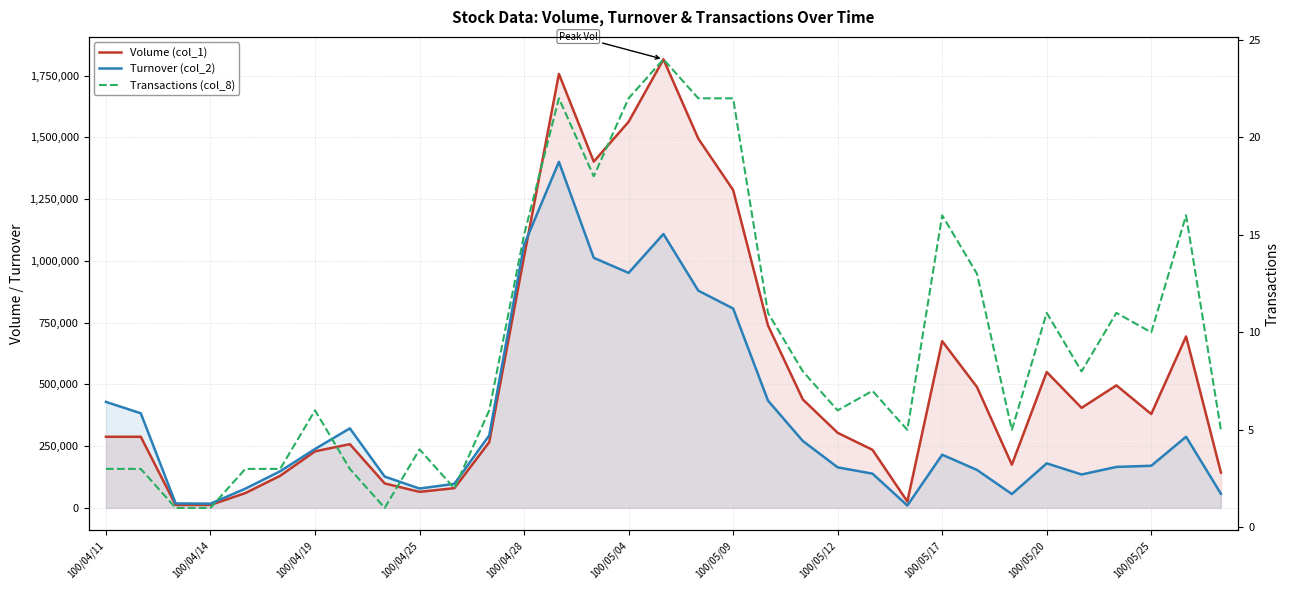

Which series has the largest range (max minus min)?

Volume (col_1)